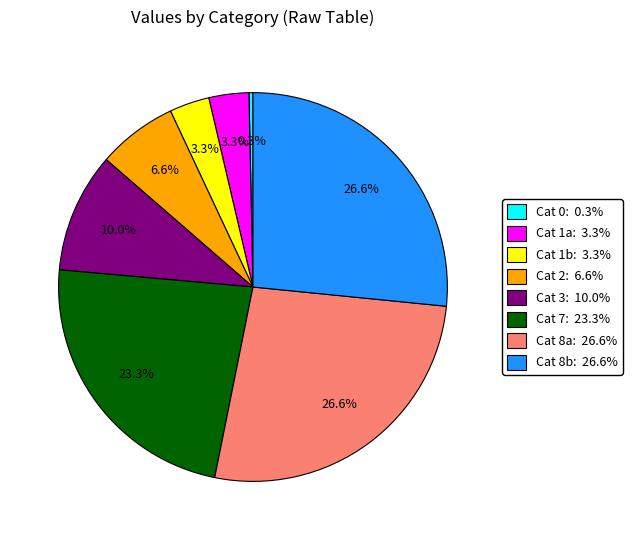

Count the number of slices in the pie.

8